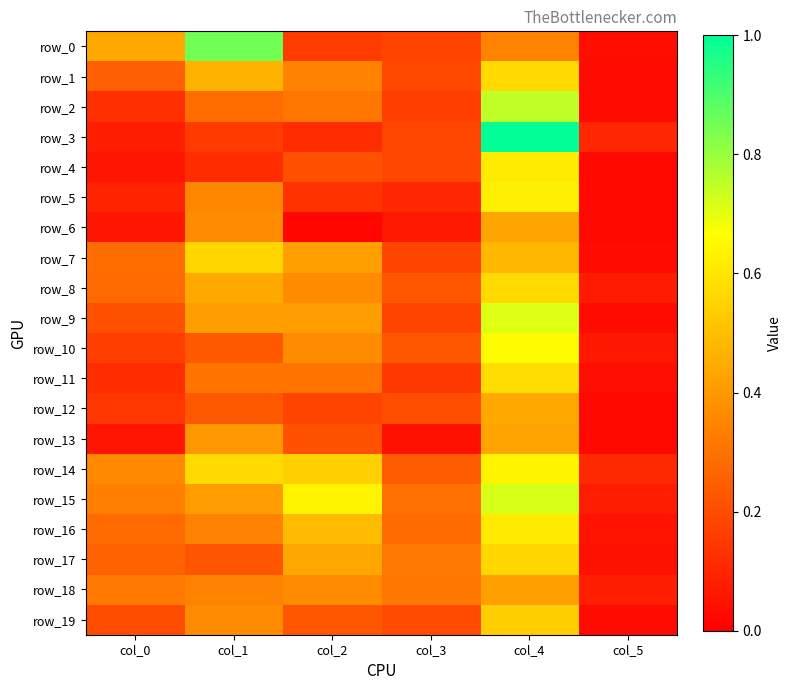

The row_14 series shows 0.2 at col_3. True or false?

True